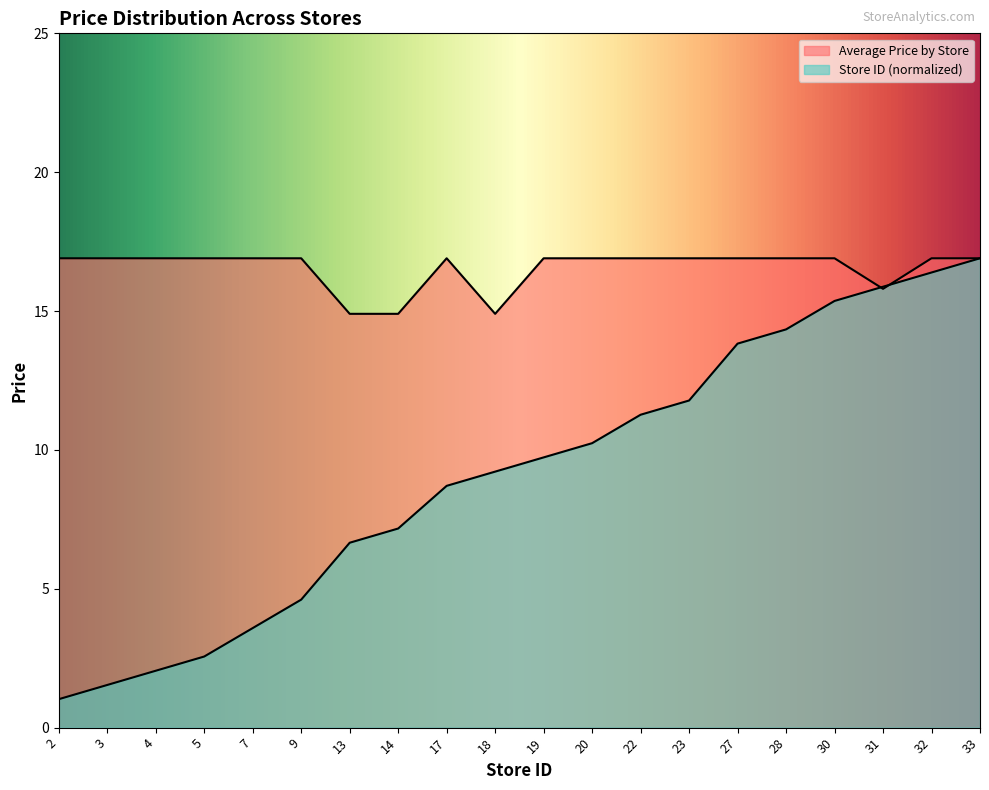

What are all the series names shown in the legend?

Average Price by Store, Store ID